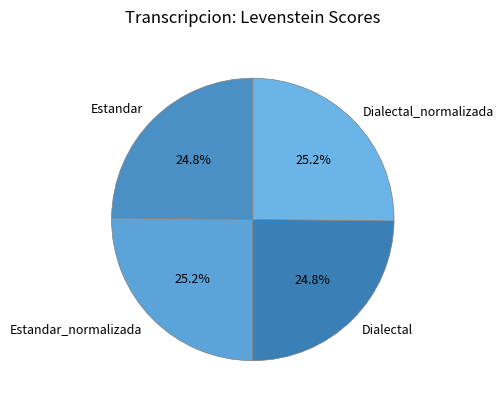

What percentage do Estandar_normalizada and Dialectal together represent?

50.0%